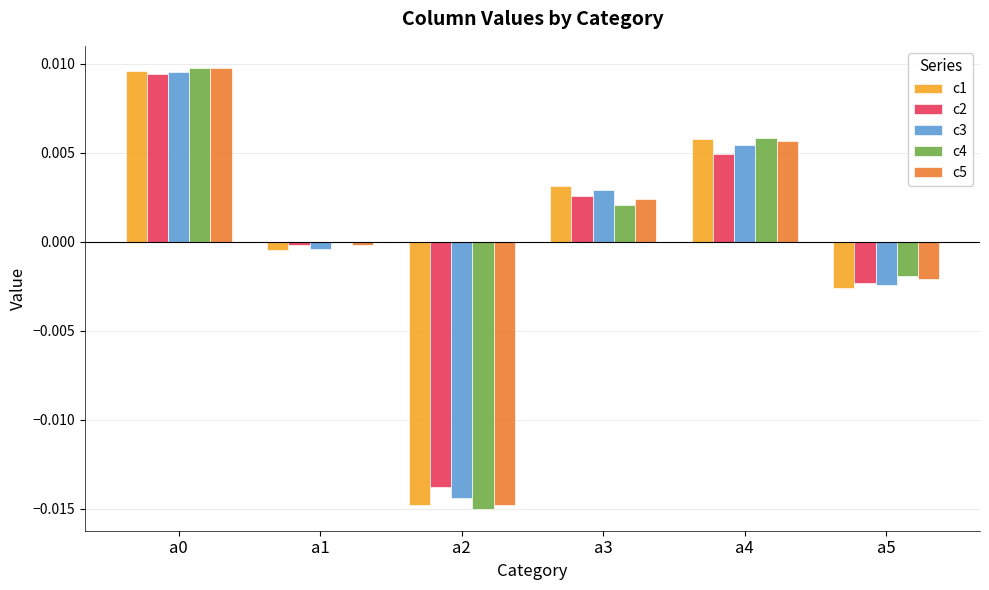

Is it true that c5 equals 0.0 at a3?

True